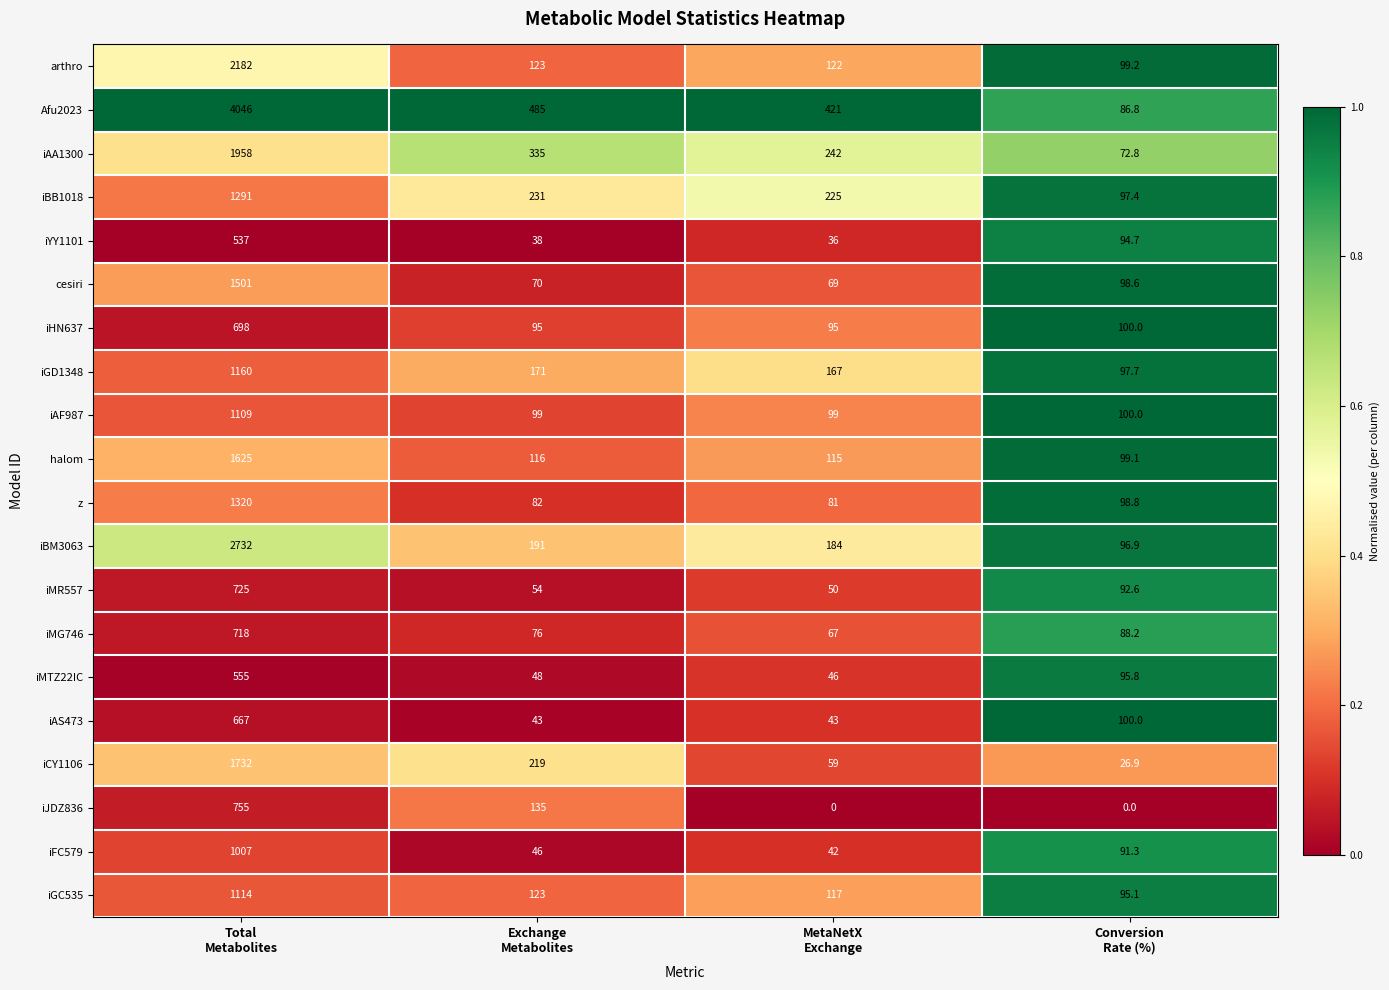

Which series has the largest total across all categories?

Afu2023